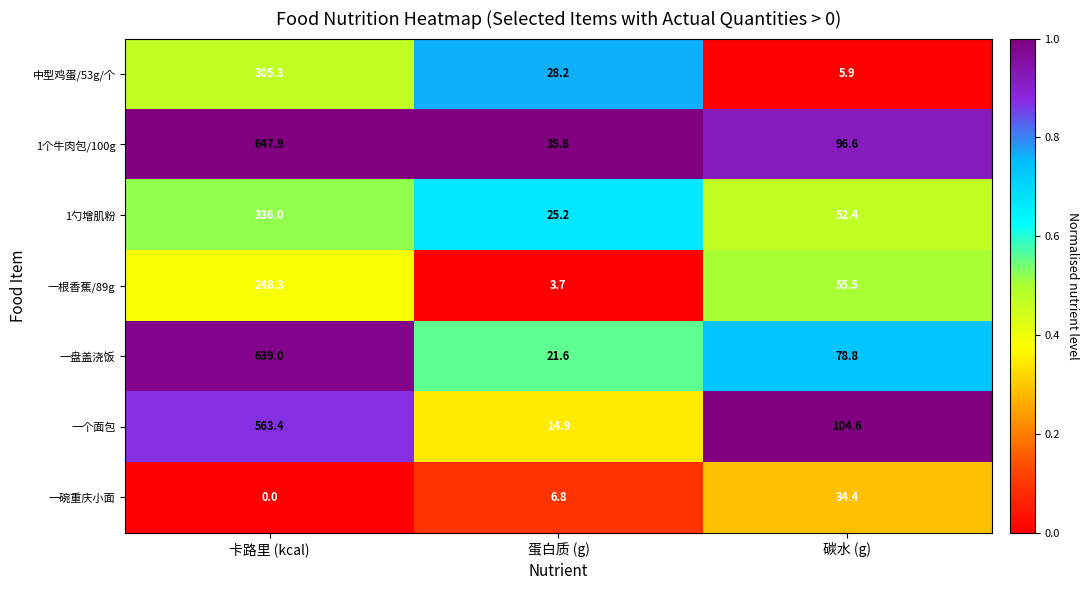

Between 卡路里 (kcal) and 碳水 (g), which series saw the biggest shift?

一盘盖浇饭